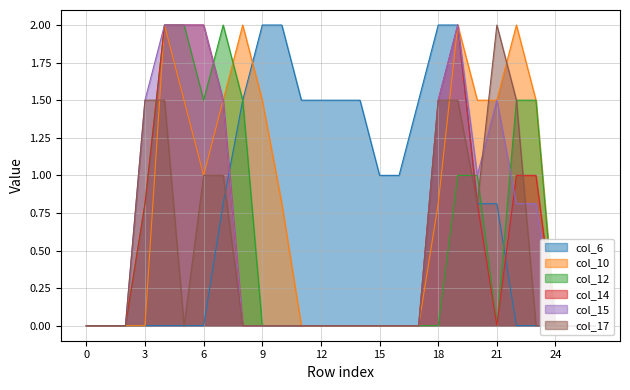

Which series changed the most between 6 and 10?

col_6